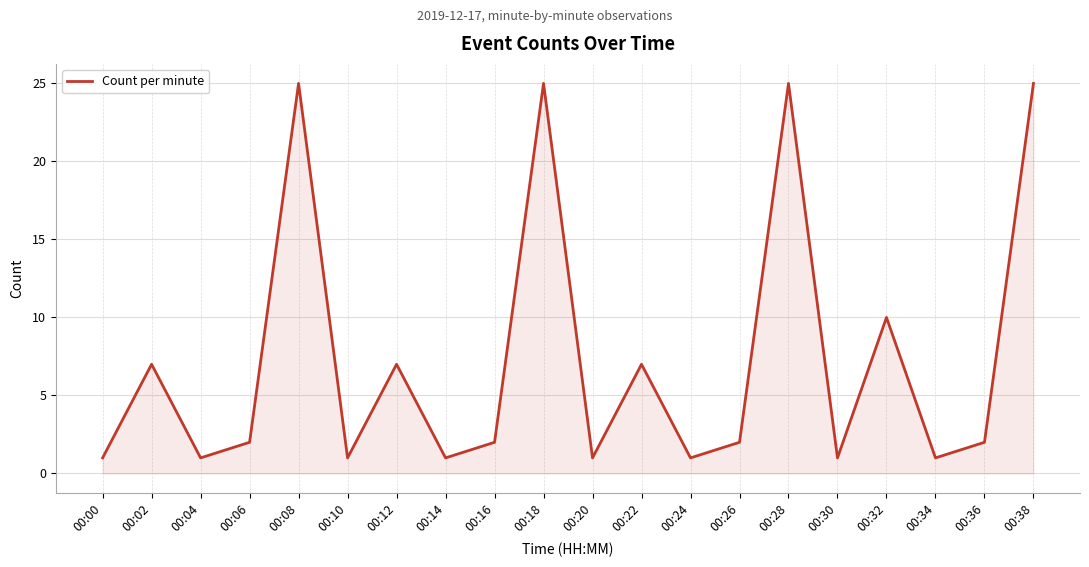

Is it true that the value at 00:26 is 1?

False